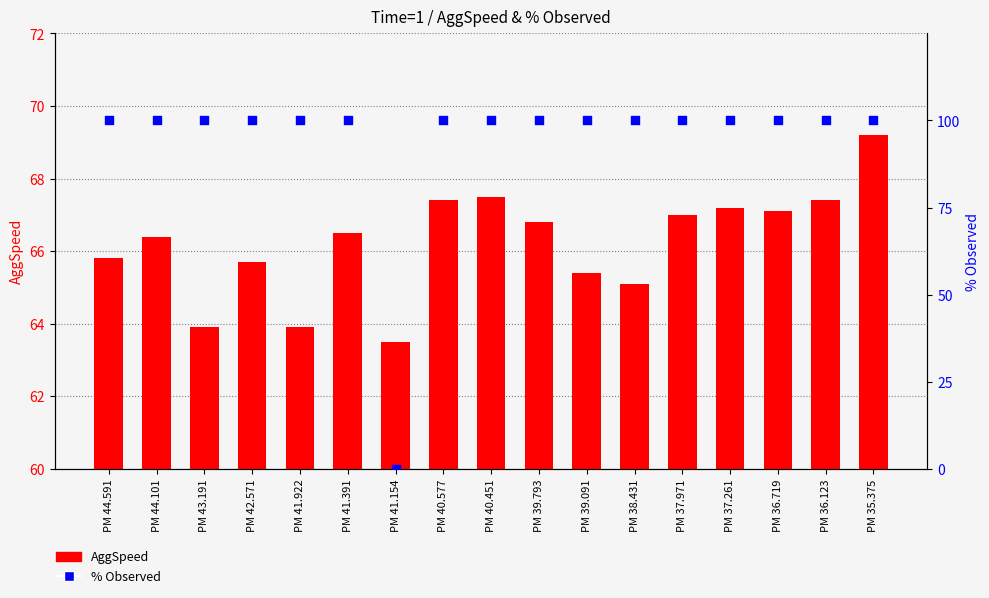

What are all the series names shown in the legend?

AggSpeed, % Observed